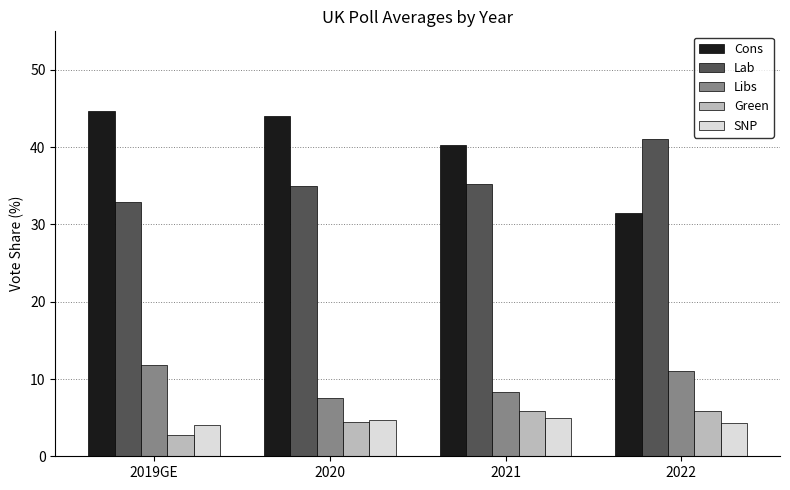

What is the total value across all series at 2020?

95.6